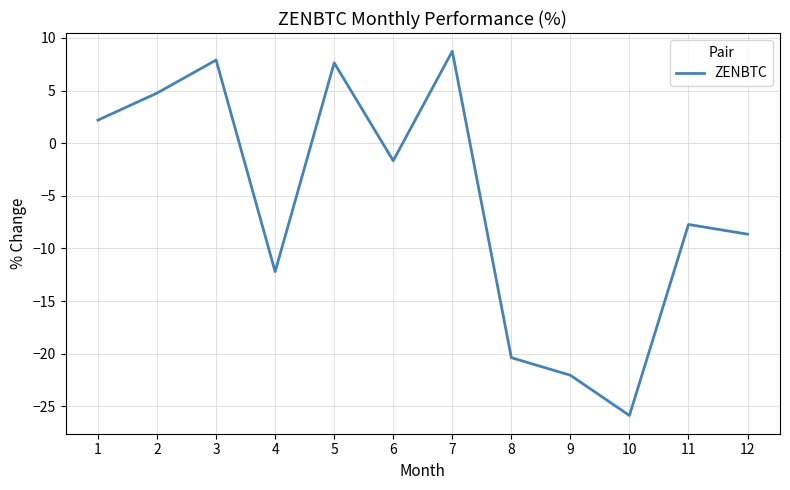

Which has a higher value, 12 or 11?

11